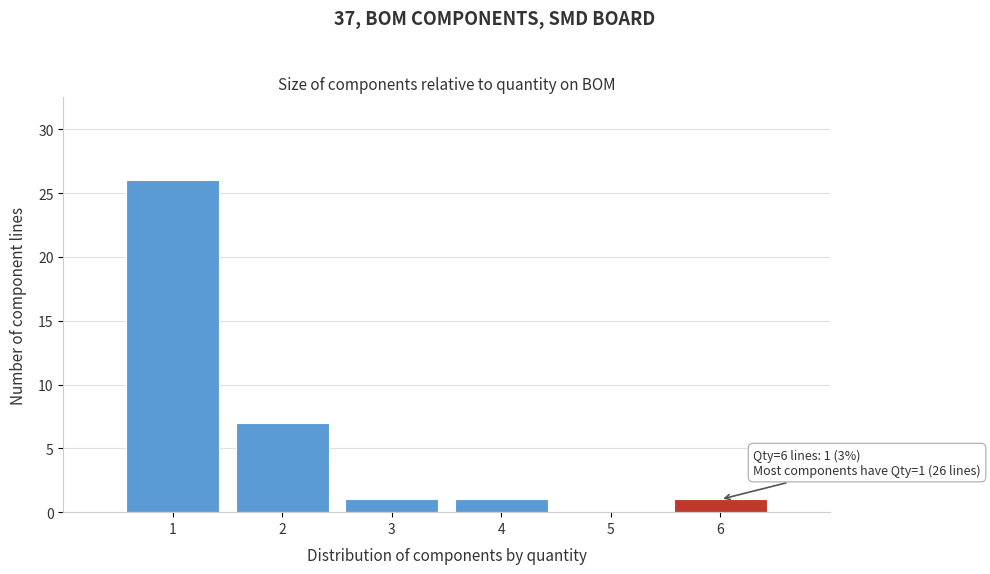

Over which range of the x-axis is the bar tallest?

0.5 to 1.5